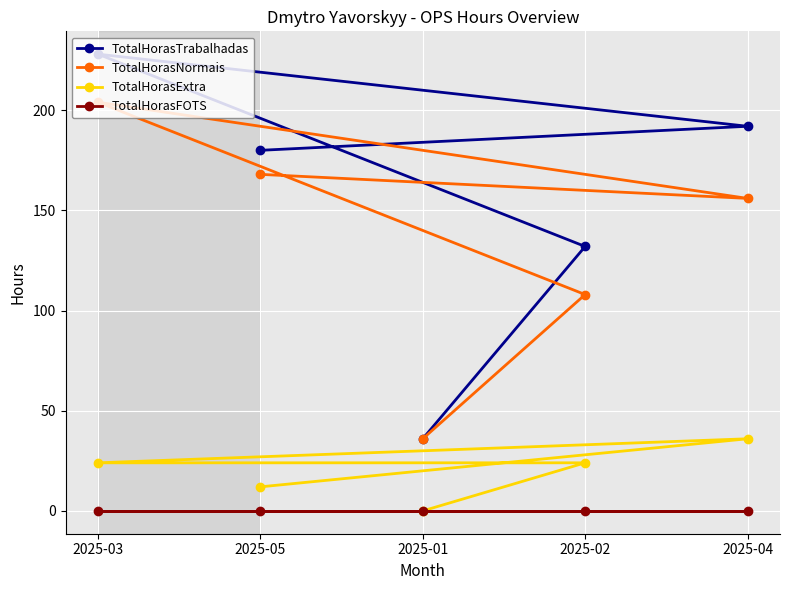

What is the difference between the second highest and second lowest values in the TotalHorasExtra series?

12